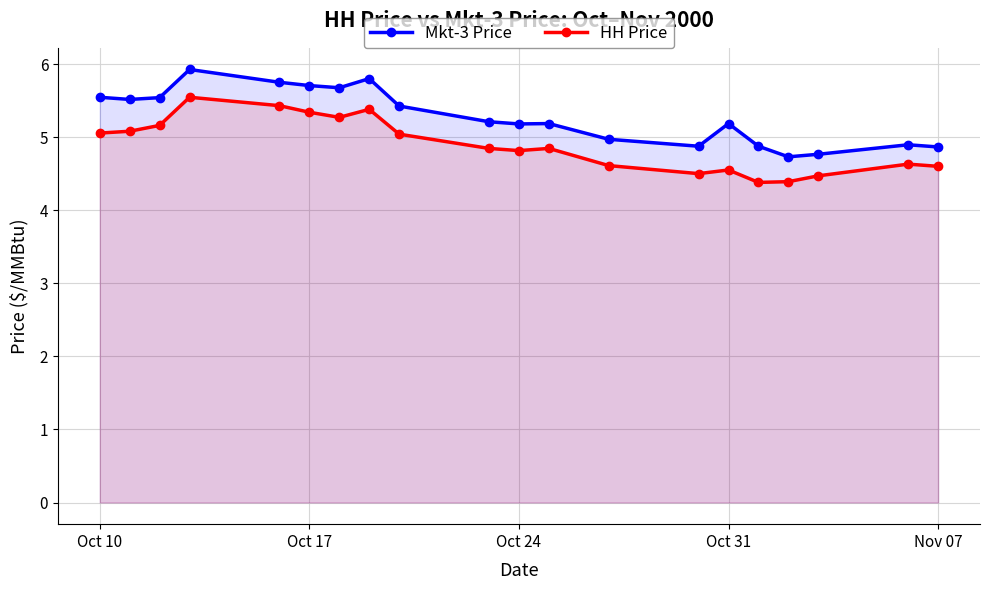

How many data points does each series have?

20